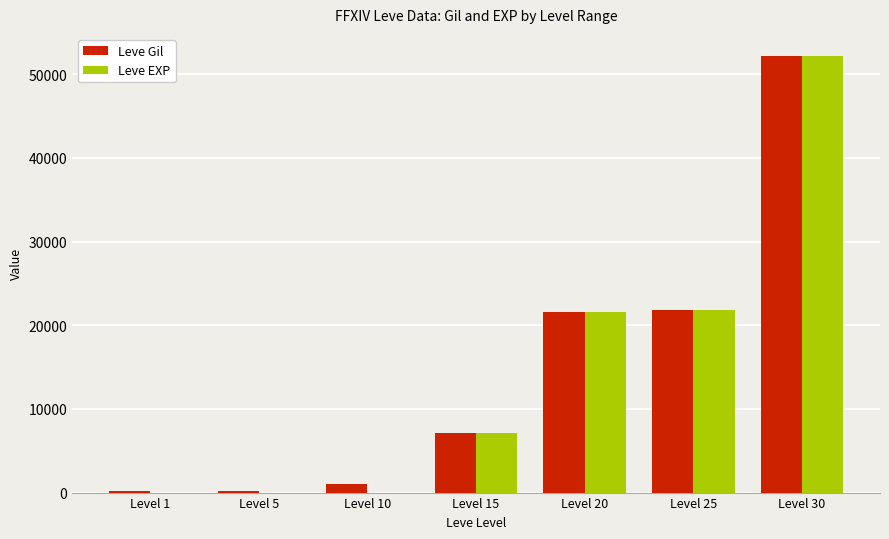

Read the Leve EXP value at Level 5.

5